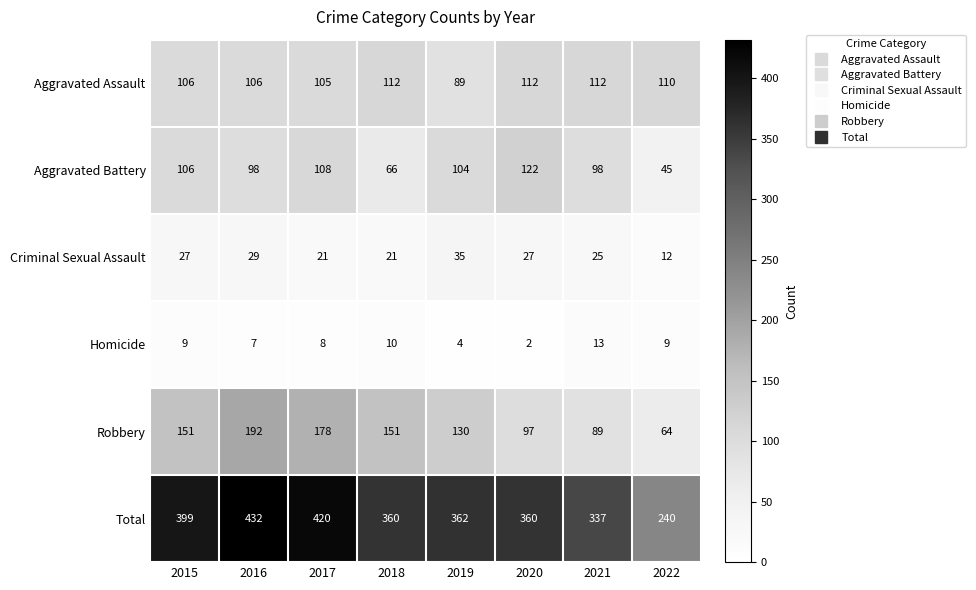

List the series in order of their peak value, highest first.

Total, Robbery, Aggravated Battery, Aggravated Assault, Criminal Sexual Assault, Homicide